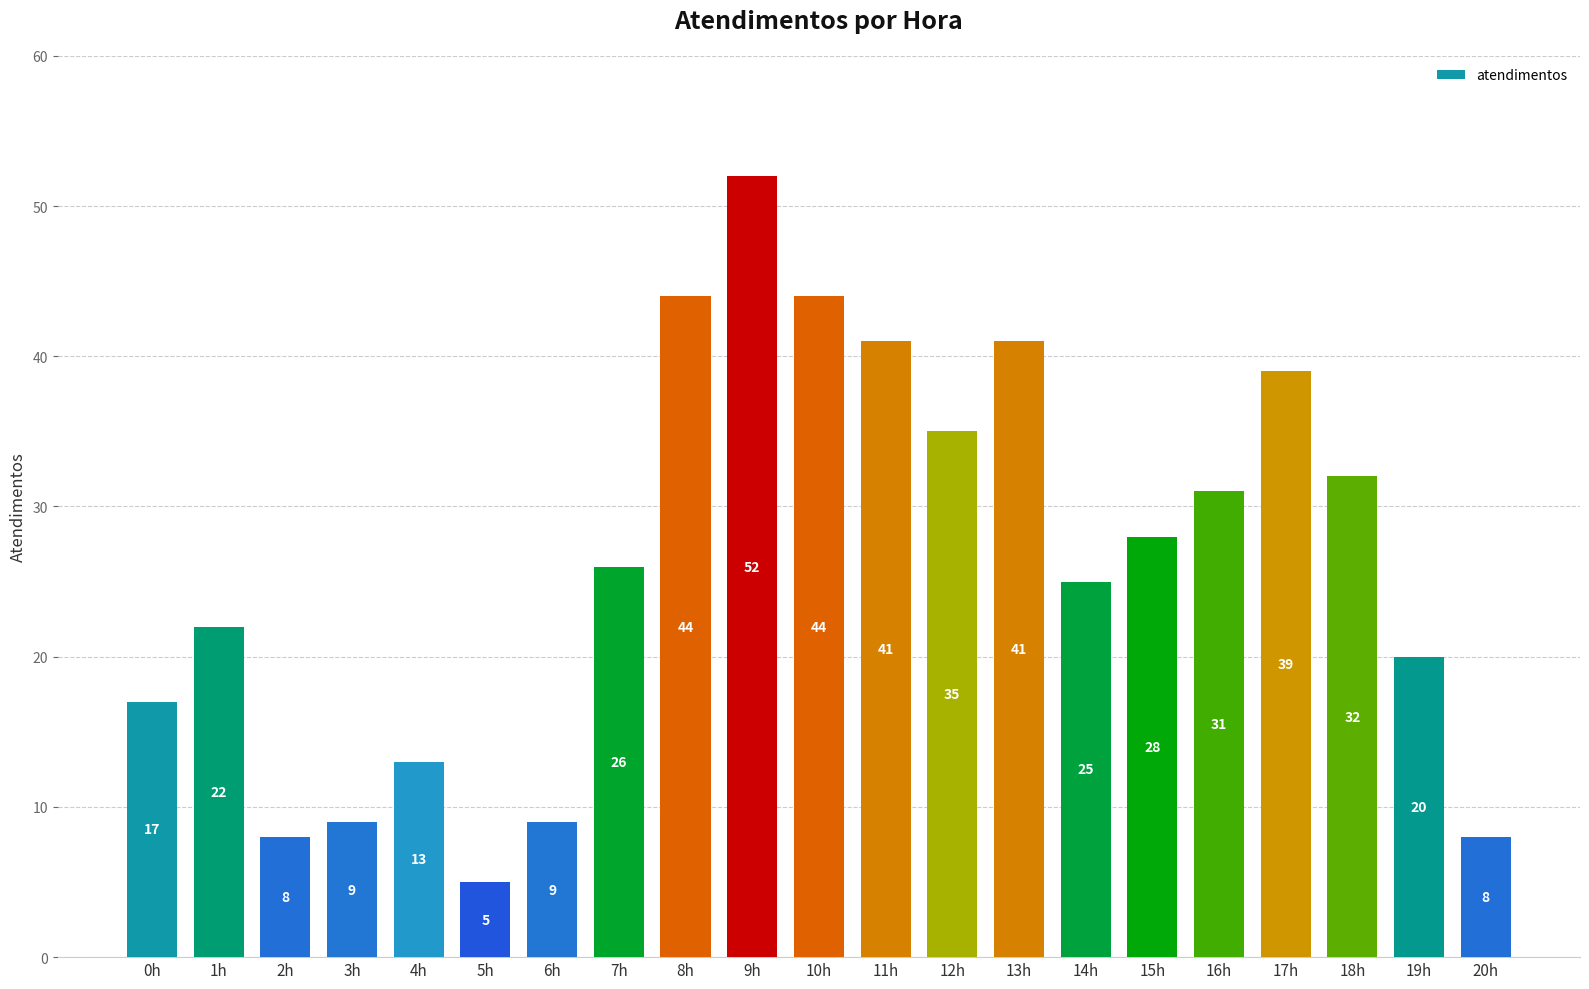

Where is the data nearest to the value 28?

15h